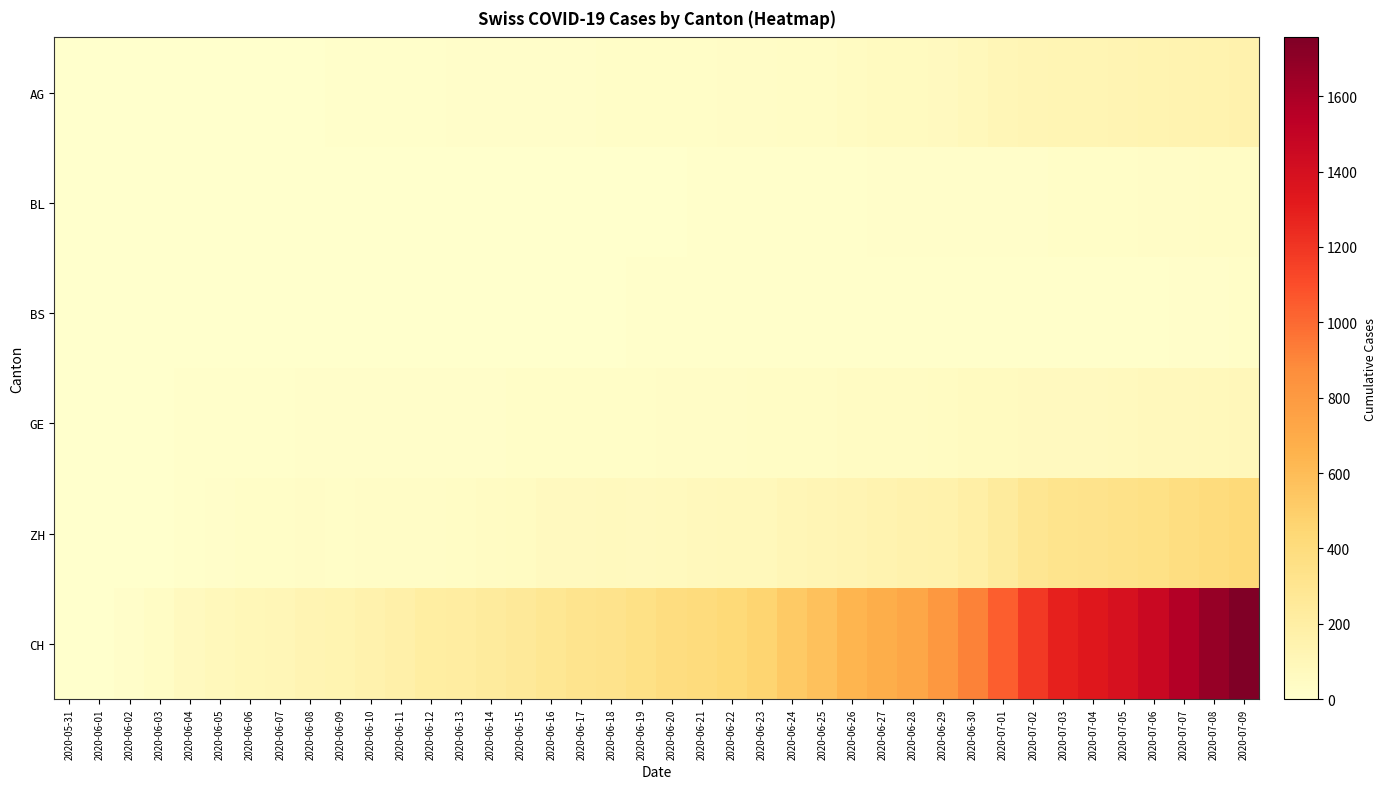

Which label corresponds to the largest value in the chart?

2020-07-09